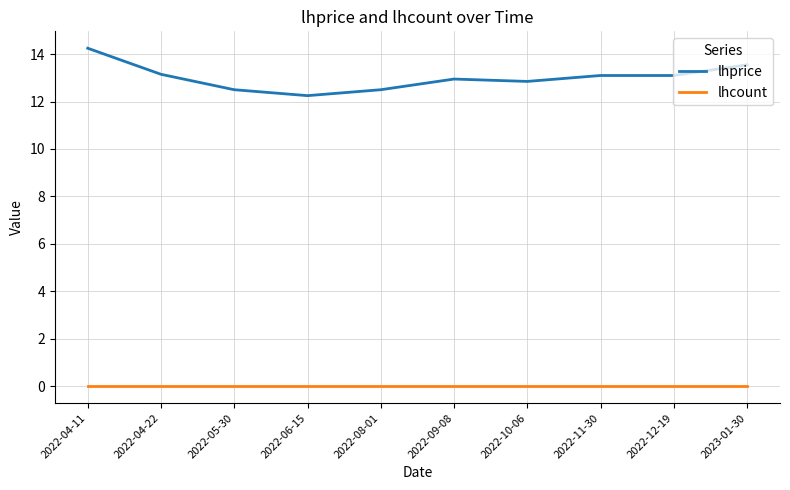

The lhprice series shows 12.8 at 2022-10-06. True or false?

True